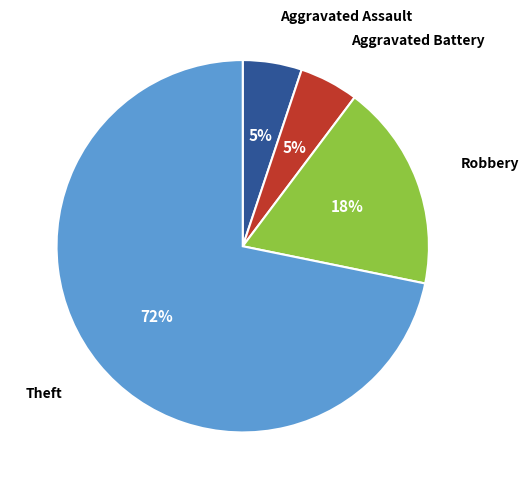

To the nearest percent, what is the combined percentage of Theft and Aggravated Battery?

77%